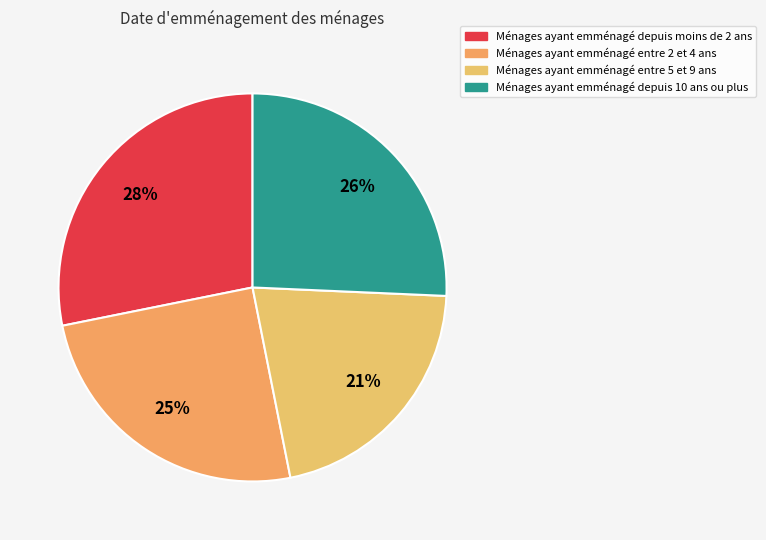

How many slices are in this pie chart?

4